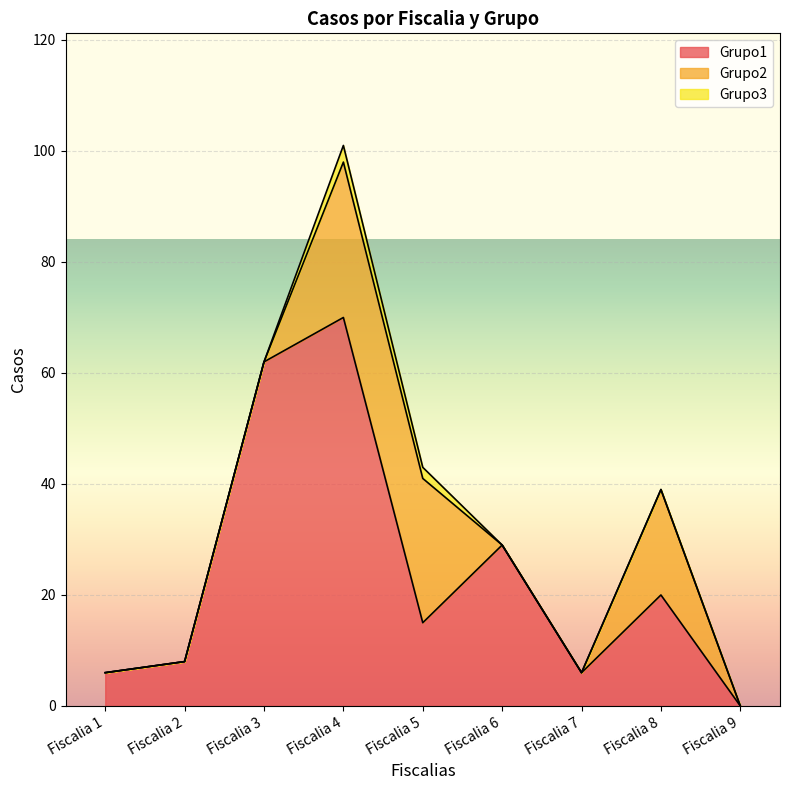

At Fiscalia 5, list the series in order from largest to smallest.

Grupo2, Grupo1, Grupo3